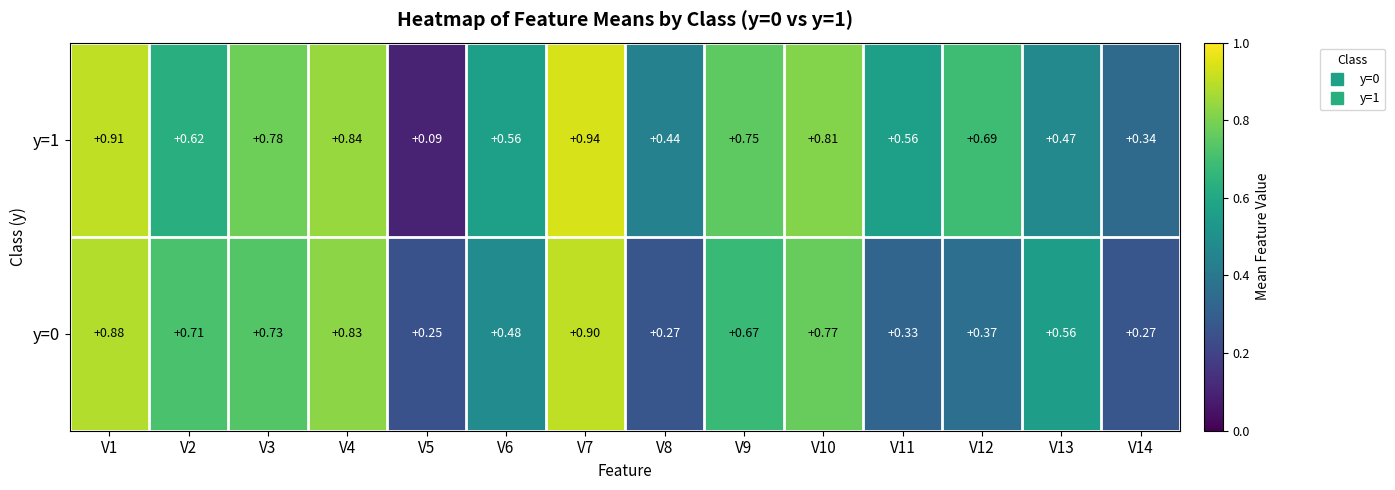

Is the value of y=0 at V6 greater than the value of y=1 at V9?

No